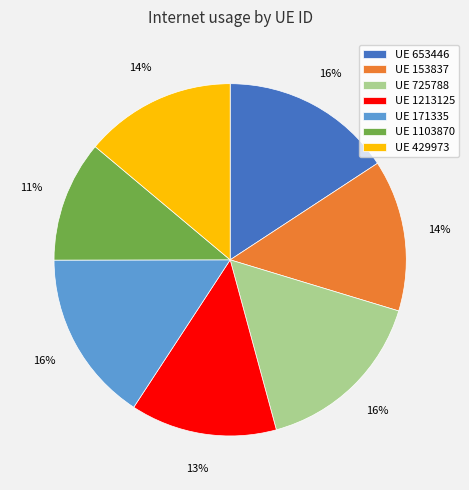

Does UE 653446 represent more than half of the total?

No